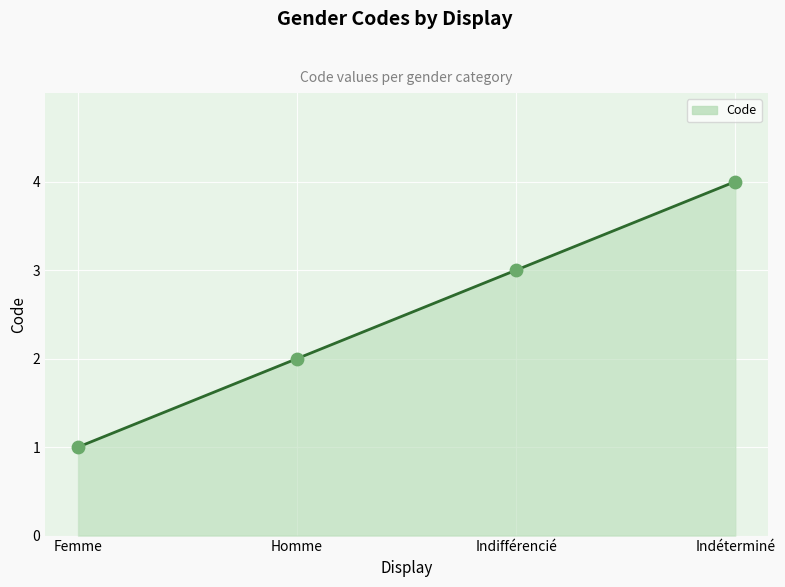

Which series has the widest spread of Y values?

Code